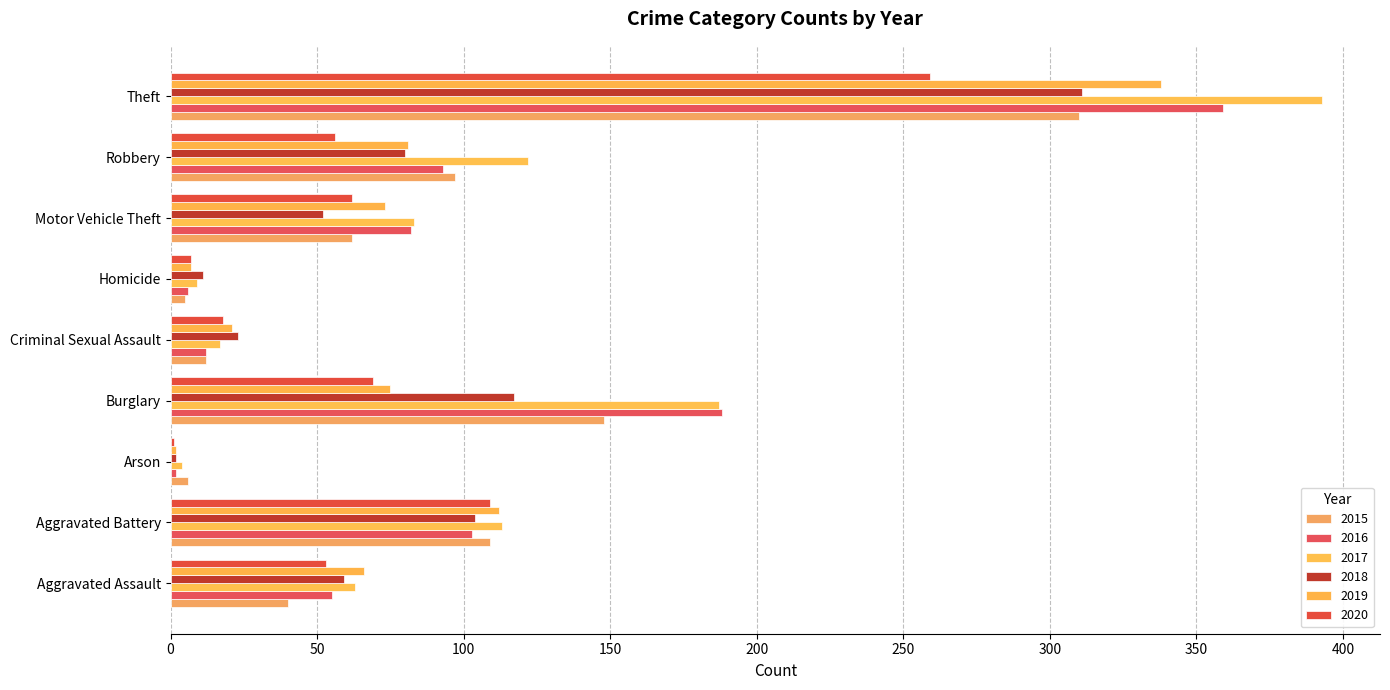

What is the sum of the 2016 values at Aggravated Battery and Motor Vehicle Theft?

185